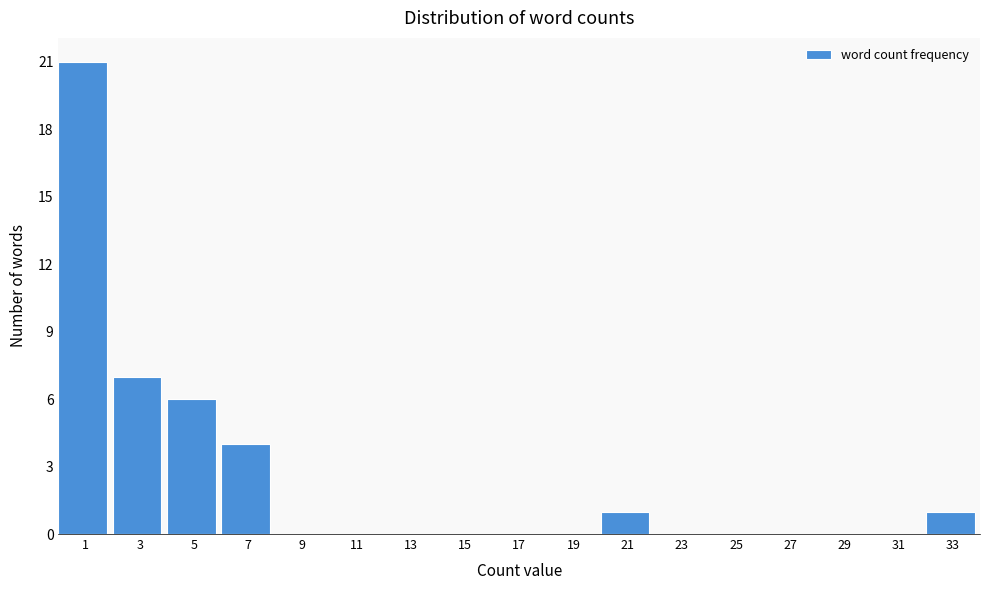

Reading left to right, extract all data points from this chart.

1=21	3=7	5=6	7=4	9=0	11=0	13=0	15=0	17=0	19=0	21=1	23=0	25=0	27=0	29=0	31=0	33=1